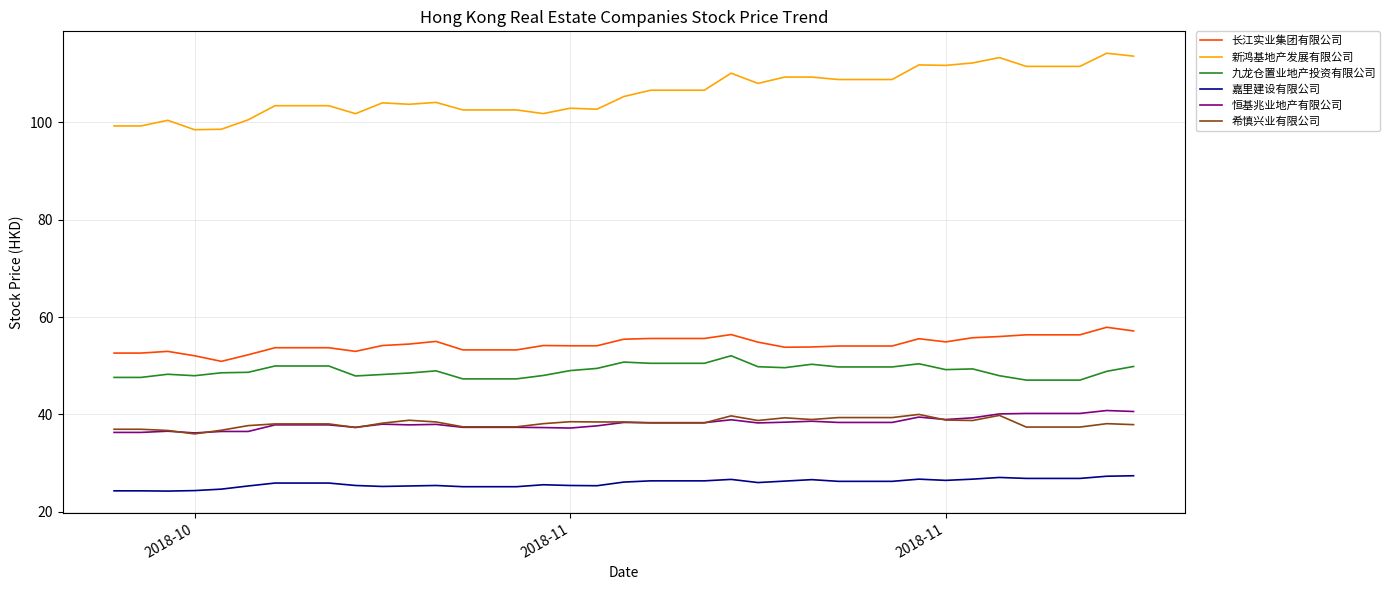

Which series has the largest range (max minus min)?

新鸿基地产发展有限公司